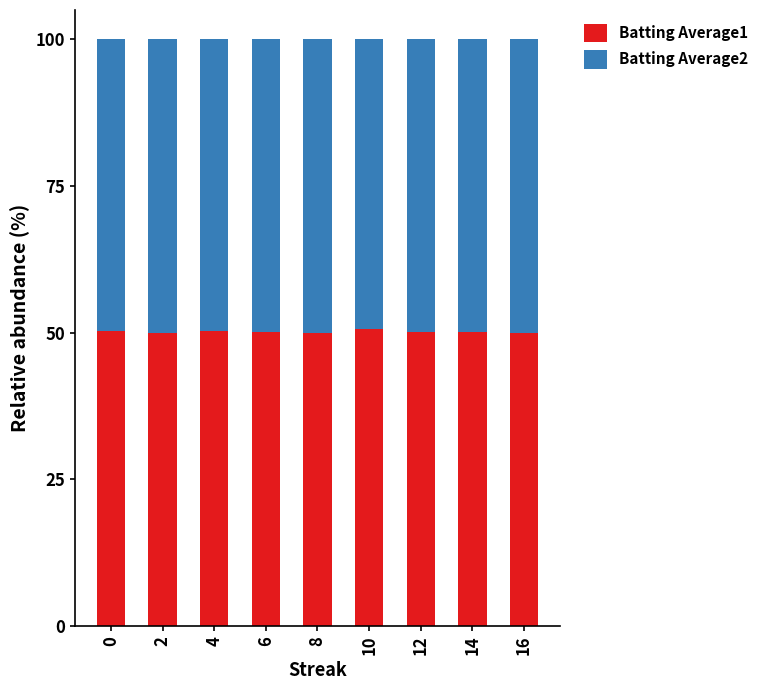

What is the total value across all series at 10?

100.0